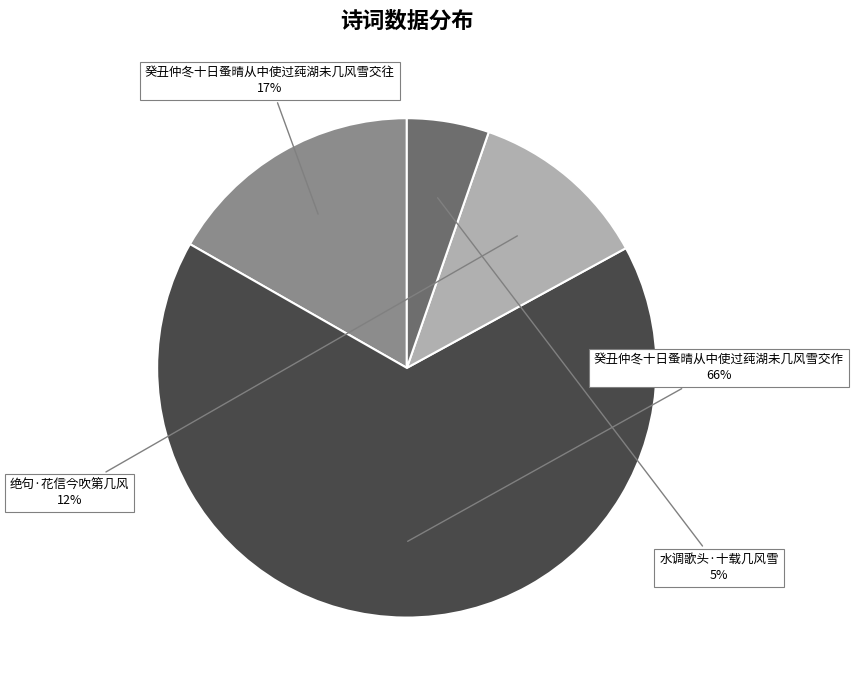

Between 绝句·花信今吹第几风 and 癸丑仲冬十日蚤晴从中使过莼湖未几风雪交作, which is larger?

癸丑仲冬十日蚤晴从中使过莼湖未几风雪交作